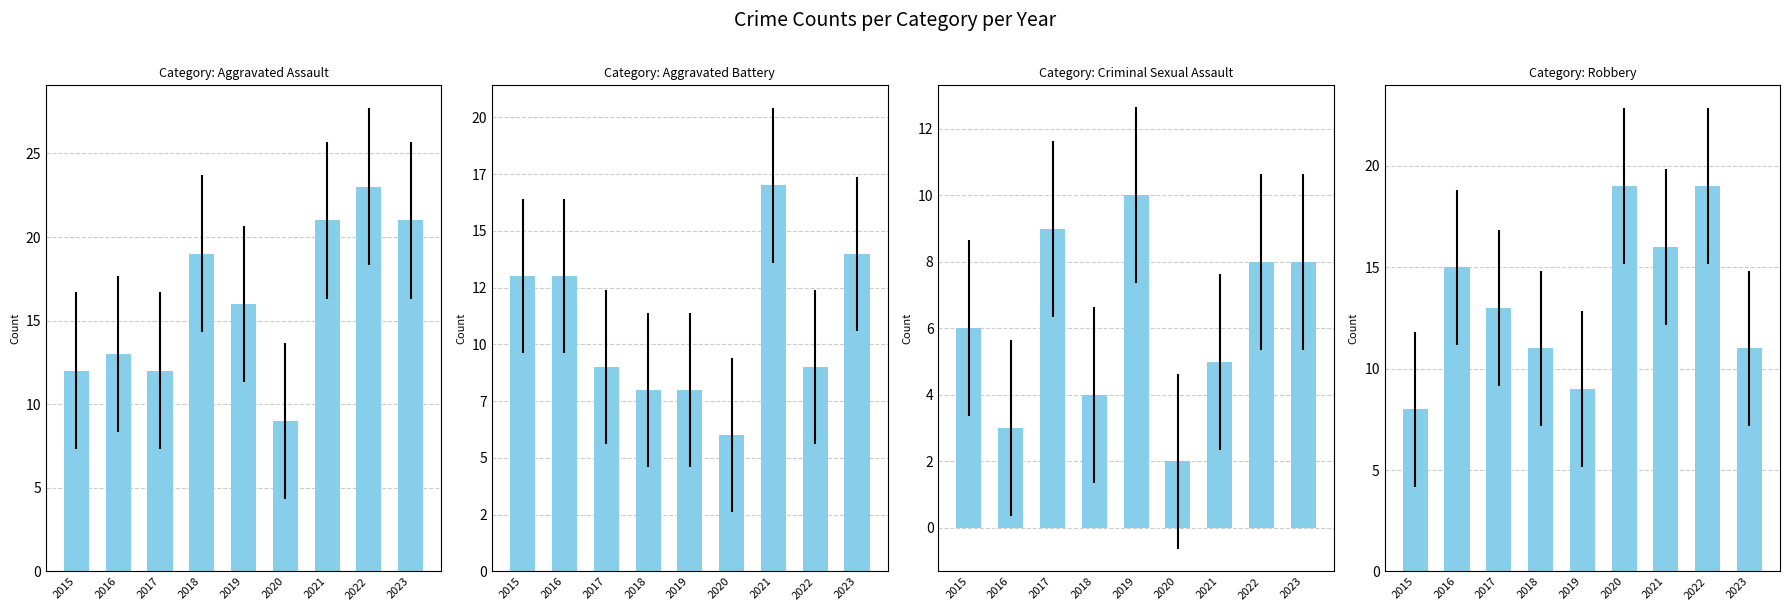

What is the sum of all Robbery values?

121